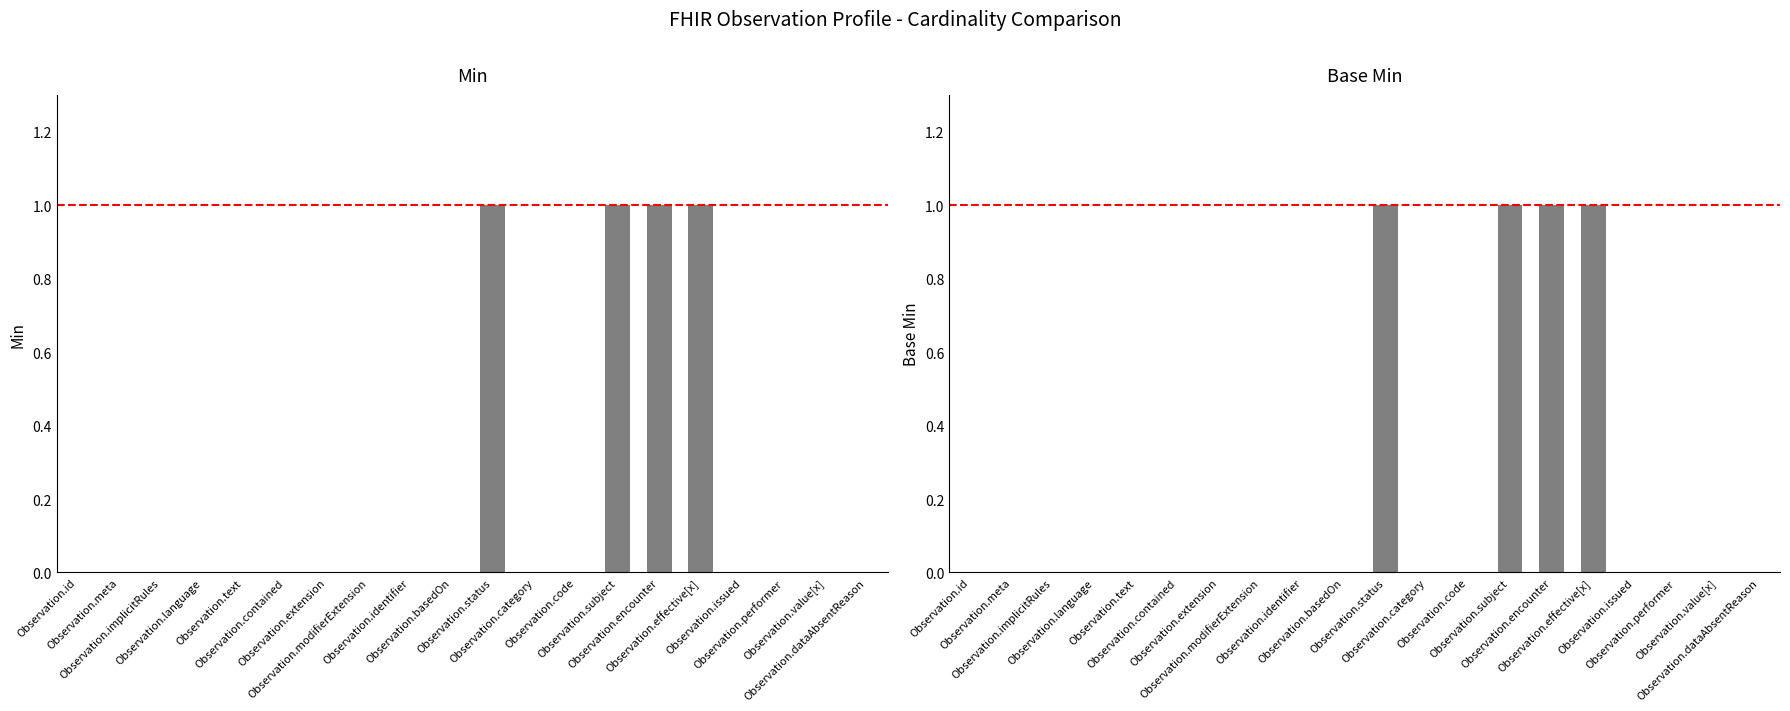

At which category is the sum across all series the highest?

Observation.status